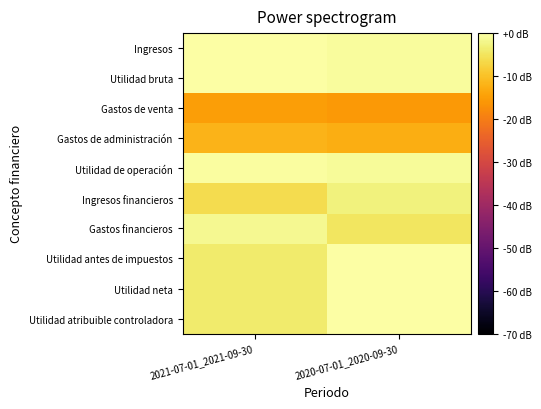

Reading left to right, what are all the values shown in this chart?

Ingresos: 2021-07-01_2021-09-30=-0.0	2020-07-01_2020-09-30=-0.5
Utilidad bruta: 2021-07-01_2021-09-30=-0.0	2020-07-01_2020-09-30=-0.5
Gastos de venta: 2021-07-01_2021-09-30=-15.0	2020-07-01_2020-09-30=-15.8
Gastos de administración: 2021-07-01_2021-09-30=-11.9	2020-07-01_2020-09-30=-12.8
Utilidad de operación: 2021-07-01_2021-09-30=-0.5	2020-07-01_2020-09-30=-1.0
Ingresos financieros: 2021-07-01_2021-09-30=-6.1	2020-07-01_2020-09-30=-2.8
Gastos financieros: 2021-07-01_2021-09-30=-1.4	2020-07-01_2020-09-30=-4.8
Utilidad antes de impuestos: 2021-07-01_2021-09-30=-3.8	2020-07-01_2020-09-30=0.0
Utilidad neta: 2021-07-01_2021-09-30=-3.8	2020-07-01_2020-09-30=0.0
Utilidad atribuible controladora: 2021-07-01_2021-09-30=-3.8	2020-07-01_2020-09-30=0.0